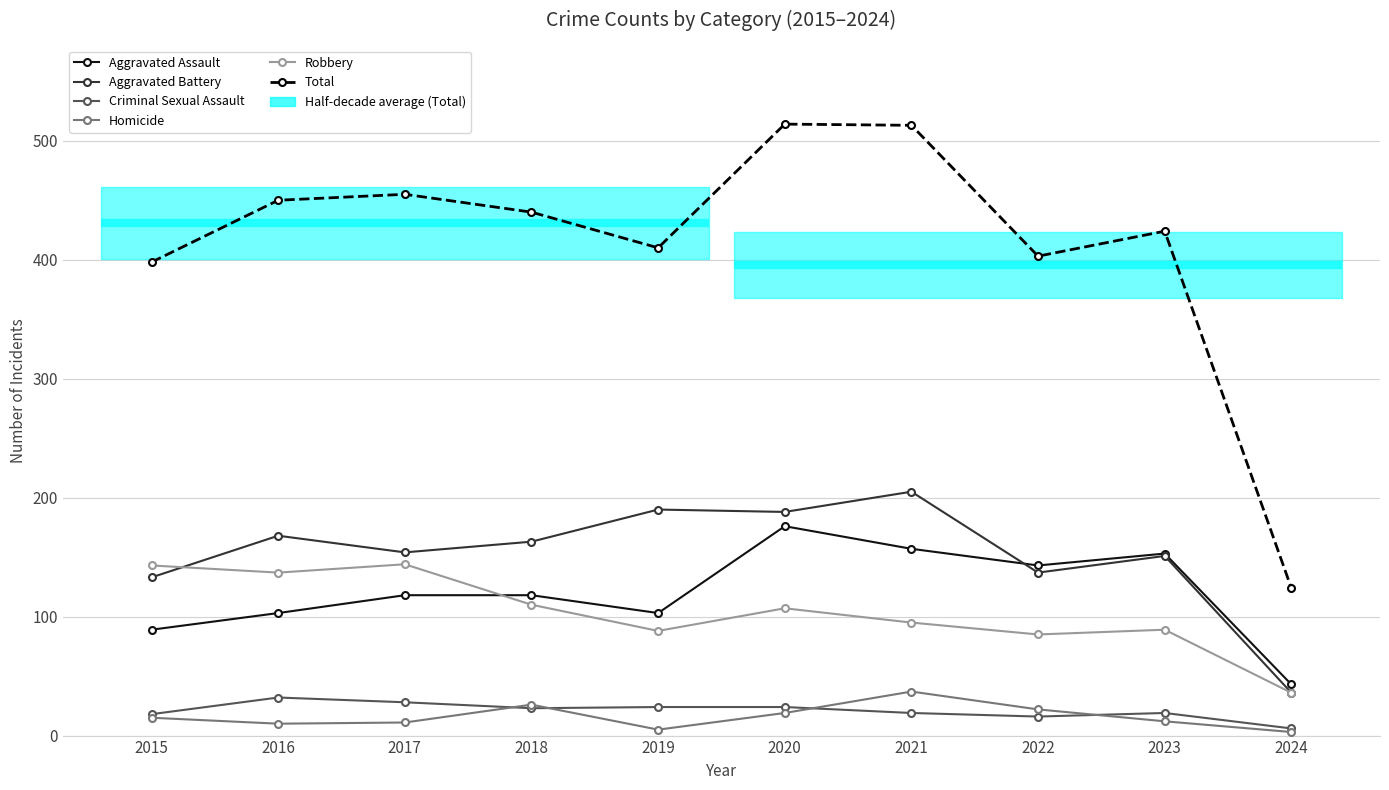

Which category has the lowest value in the Robbery series?

2024